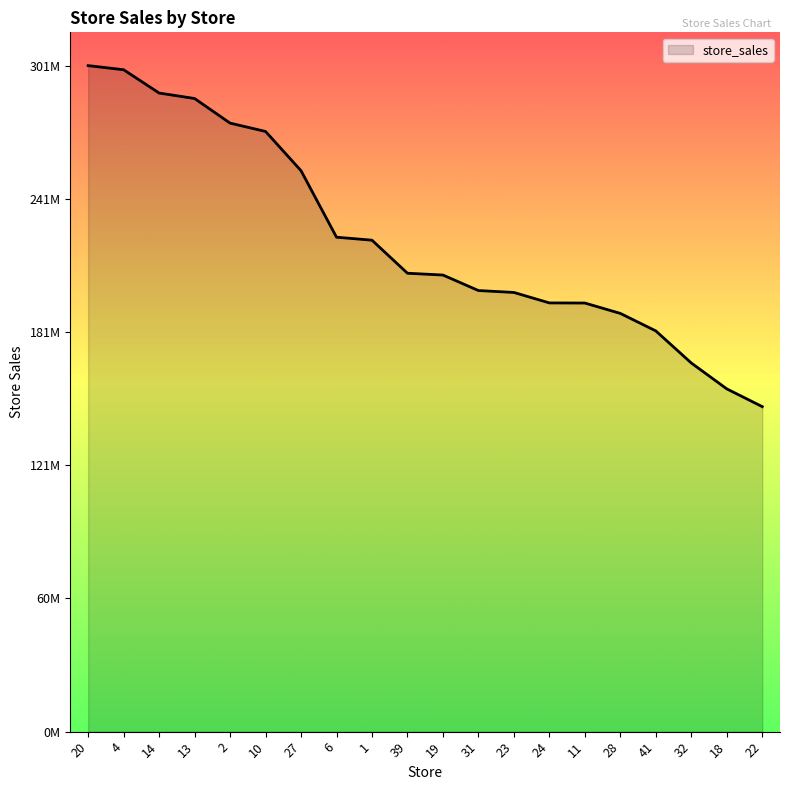

The chart shows a value of 155114734.2 at 18. True or false?

True